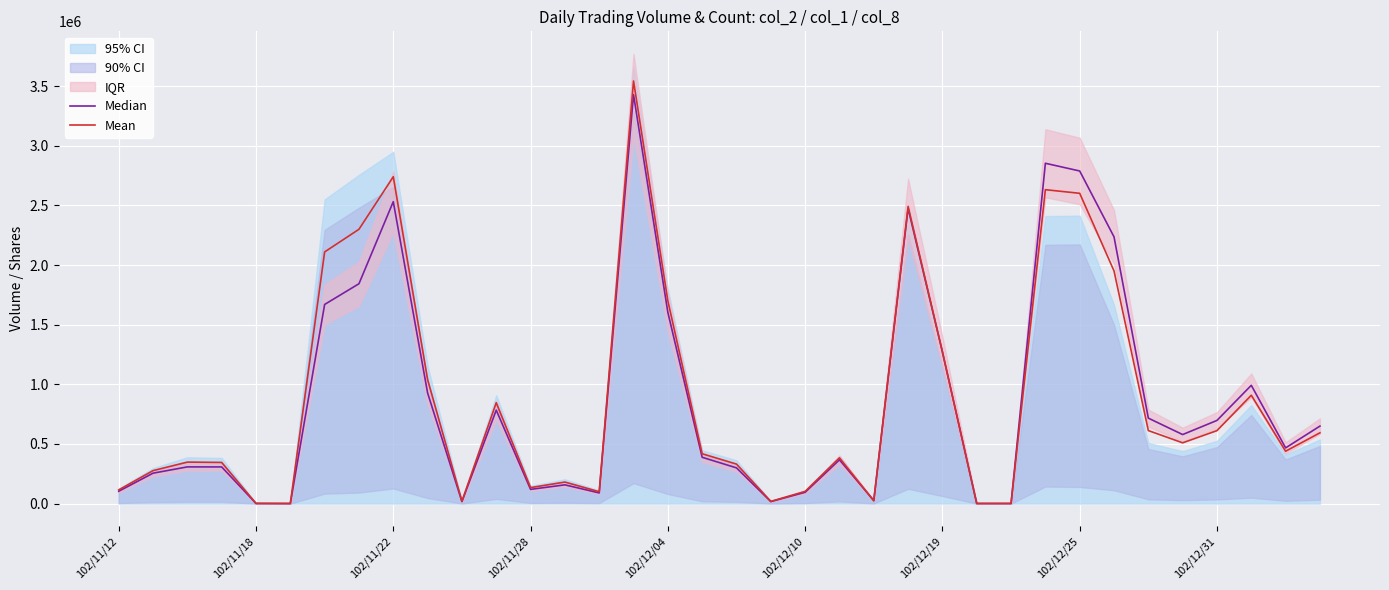

True or false: Median has a value of 2852880 at 27.

True